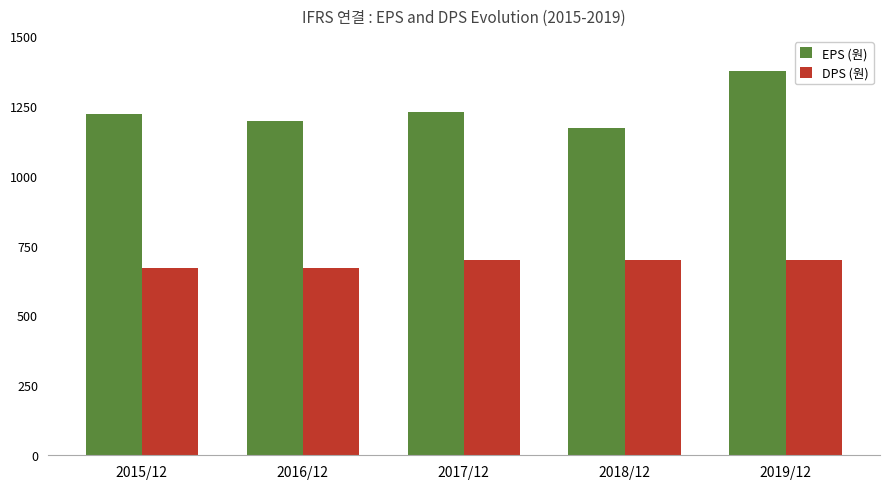

How many groups of bars are there?

5